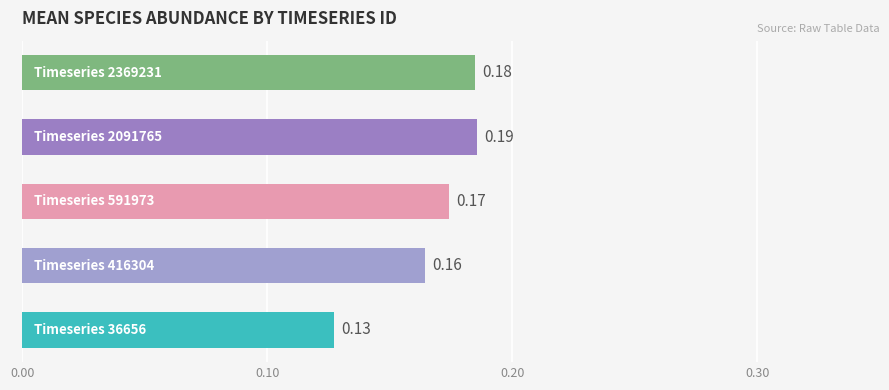

How many bars are there in total?

5